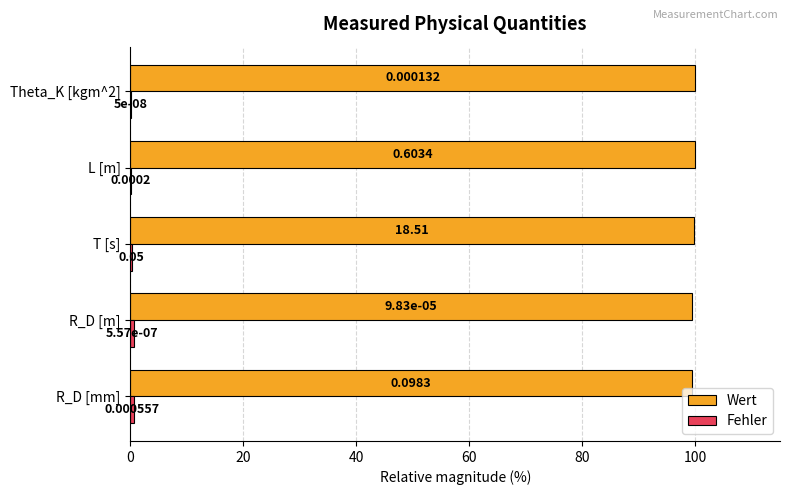

What is the total value across all series at T [s]?

100.0